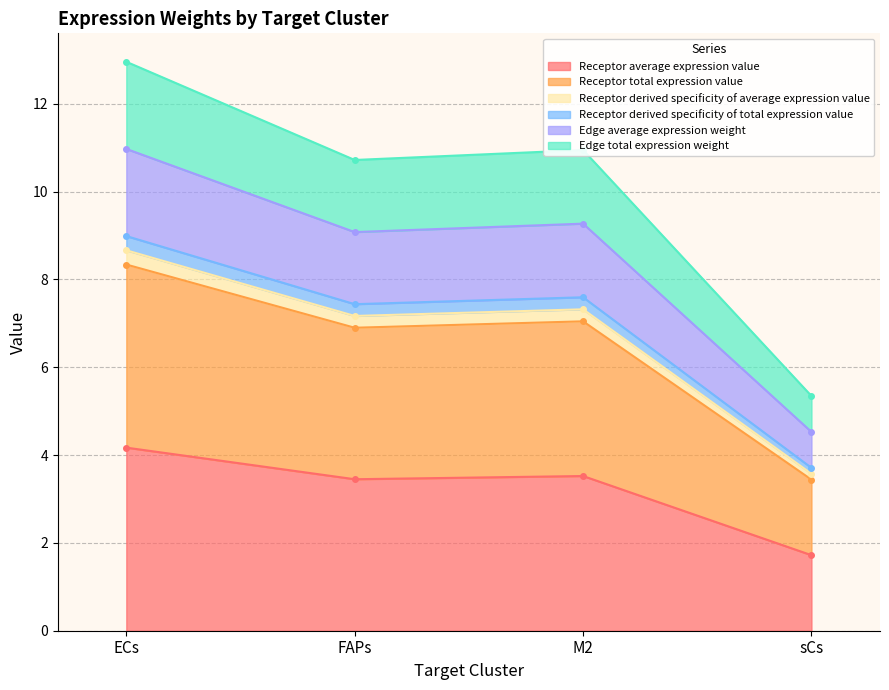

True or false: Receptor derived specificity of average expression value and Receptor derived specificity of total expression value intersect in this chart.

False